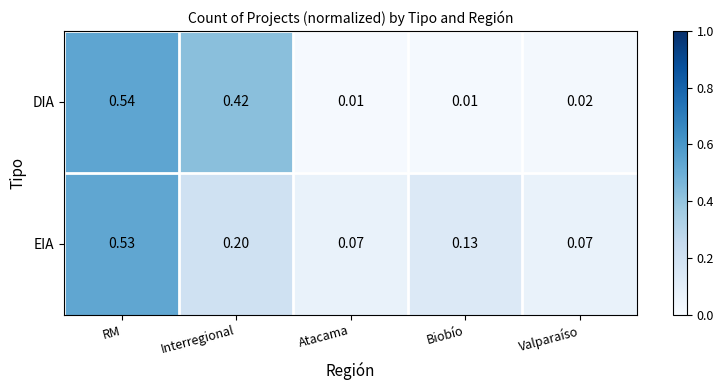

Between Biobío and Valparaíso, which series saw the biggest shift?

EIA